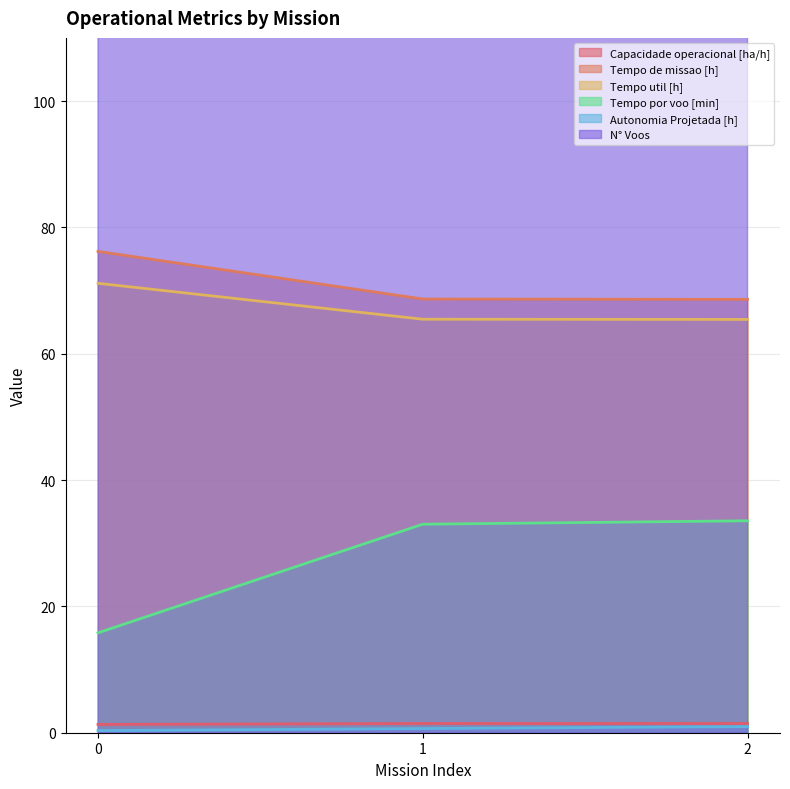

Reading left to right, what are all the values shown in this chart?

Capacidade operacional [ha/h]: 0=1.3	1=1.5	2=1.5
Tempo de missao [h]: 0=76.2	1=68.7	2=68.6
Tempo util [h]: 0=71.2	1=65.5	2=65.4
Tempo por voo [min]: 0=15.8	1=33.0	2=33.5
Autonomia Projetada [h]: 0=0.3	1=0.7	2=1.0
N° Voos: 0=270.0	1=119.0	2=117.0